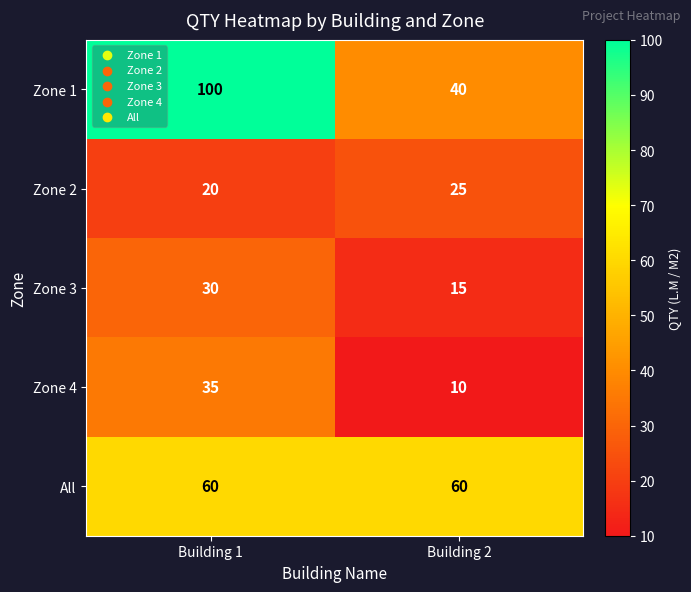

Reading left to right, extract all data points from this chart.

Zone 1: Building 1=100	Building 2=40
Zone 2: Building 1=20	Building 2=25
Zone 3: Building 1=30	Building 2=15
Zone 4: Building 1=35	Building 2=10
All: Building 1=60	Building 2=60